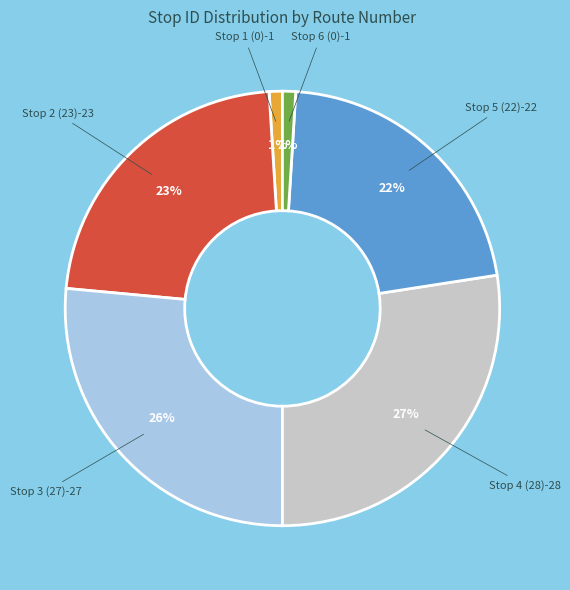

To the nearest percent, what is the difference between the largest and smallest slice percentages?

26%